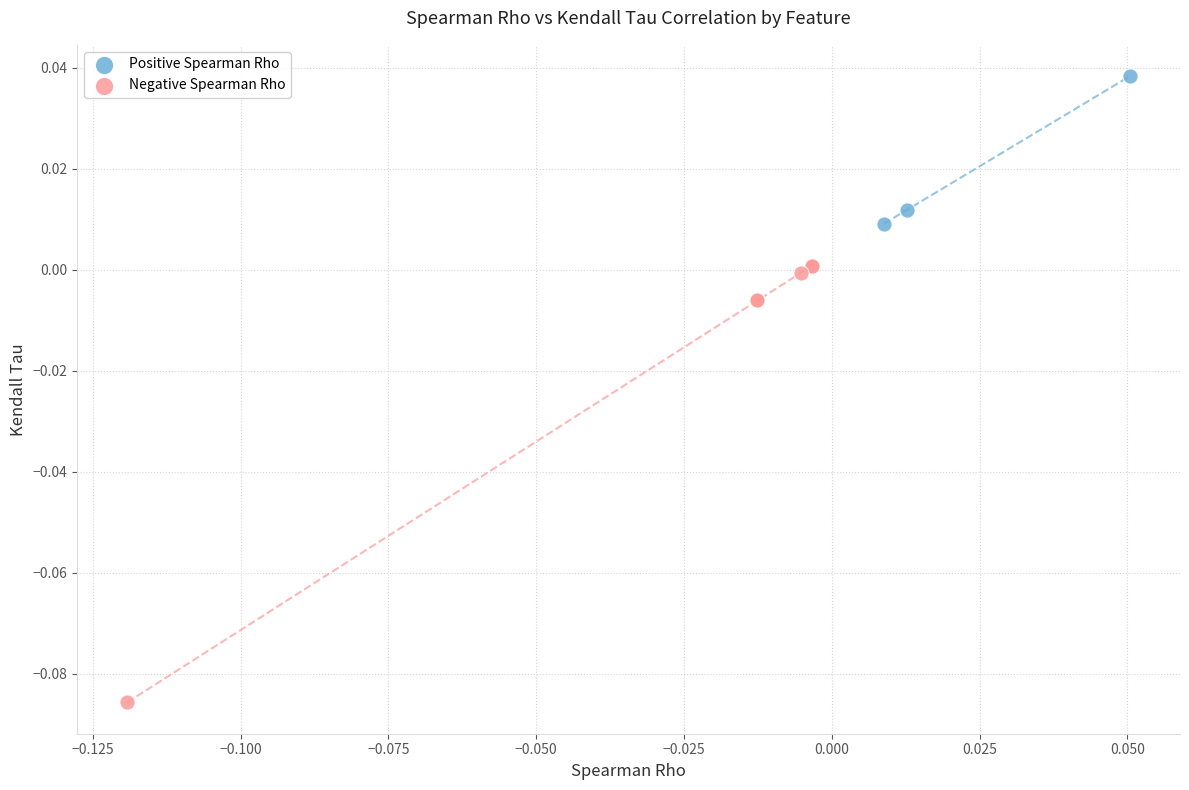

Which series has the widest spread of Y values?

Negative Spearman Rho